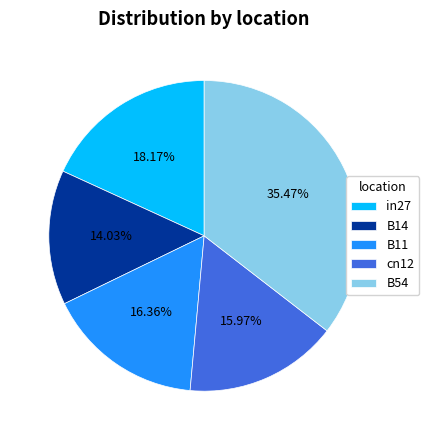

To the nearest percent, what is the difference between the B54 and cn12 slice percentages?

20%